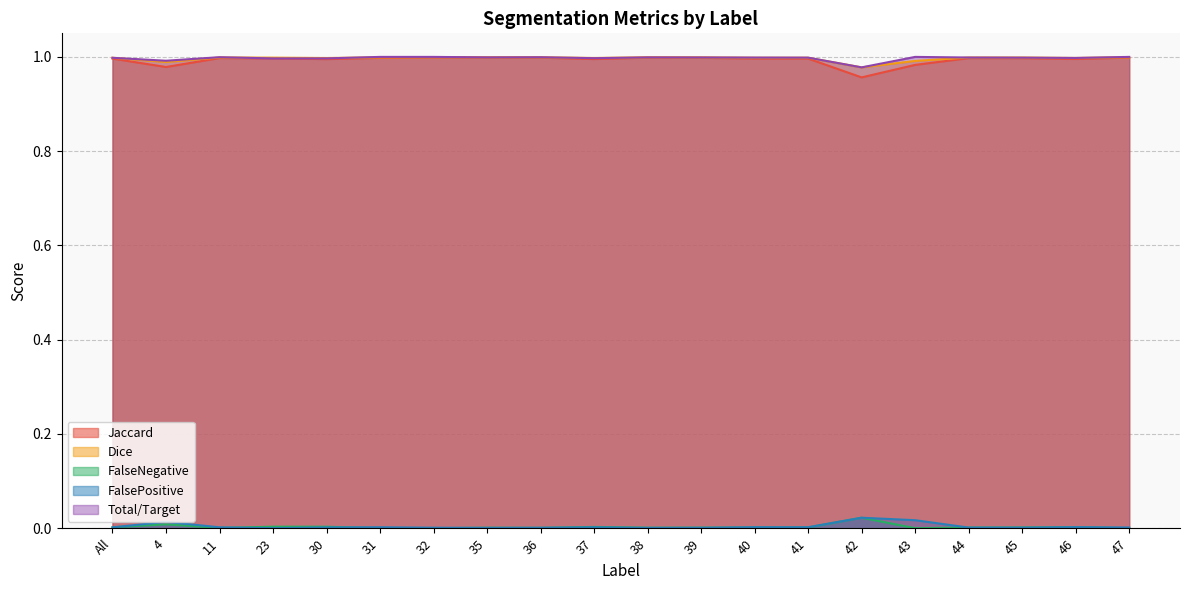

How many lines are shown in the chart?

5